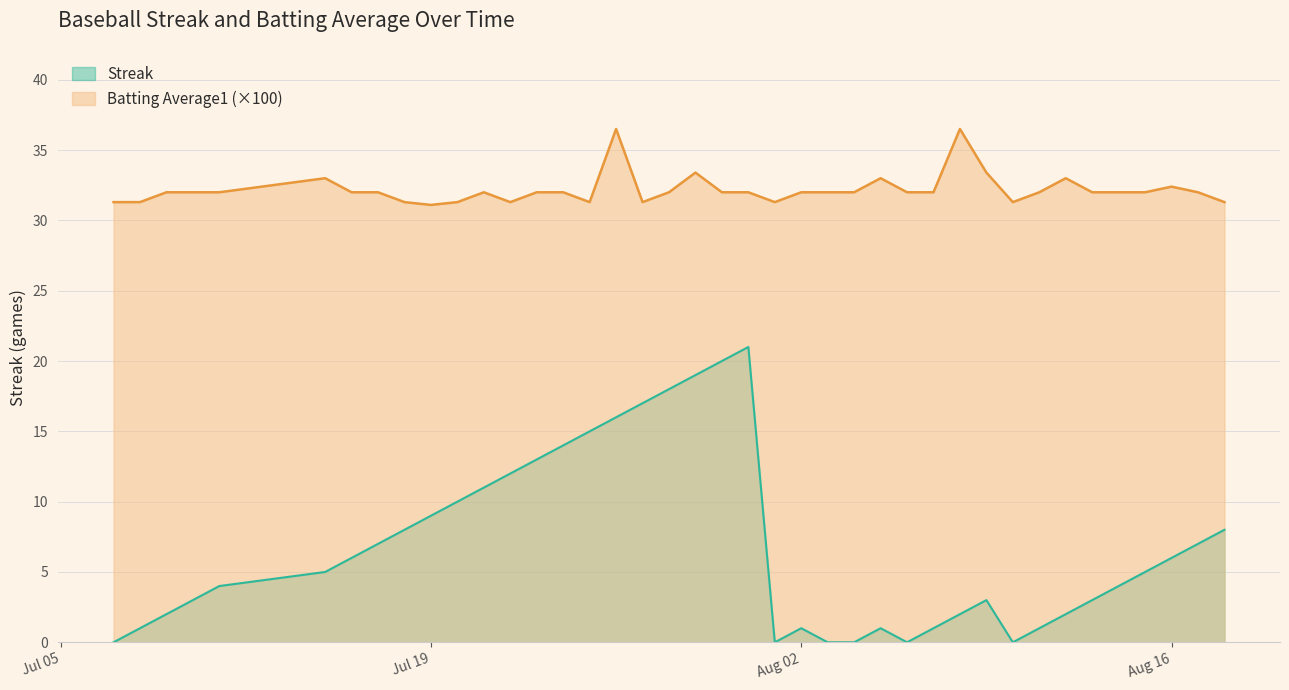

How many distinct data groups are displayed?

2